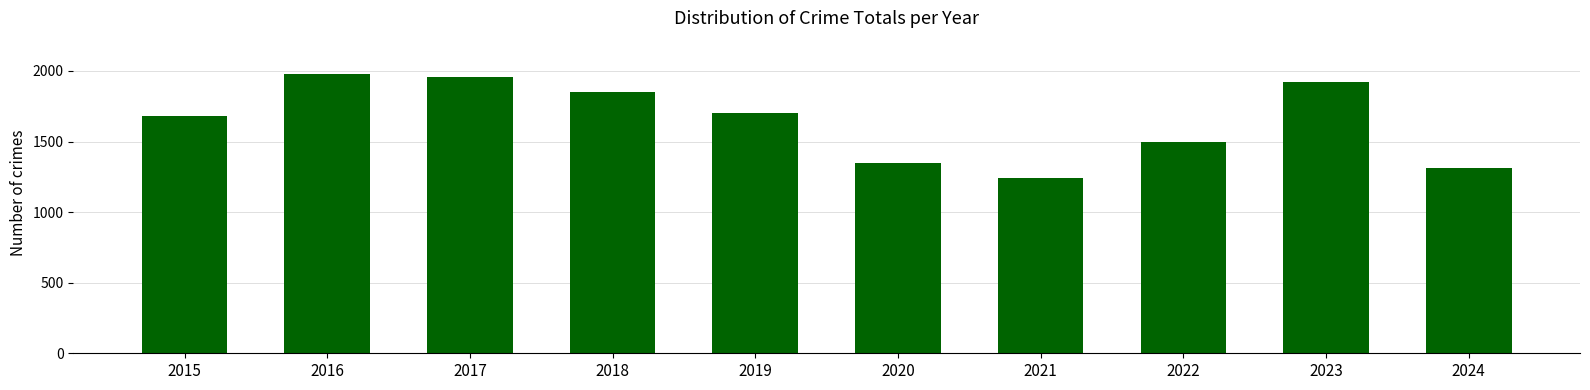

At which label is the value closest to 1611?

2015